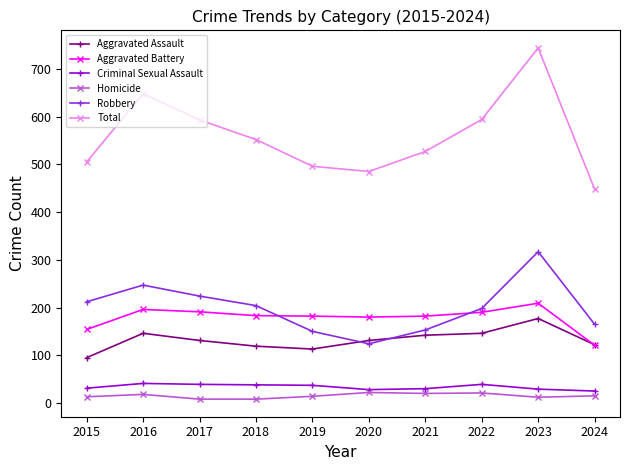

What is the sum of the Robbery values at 2022 and 2023?

515